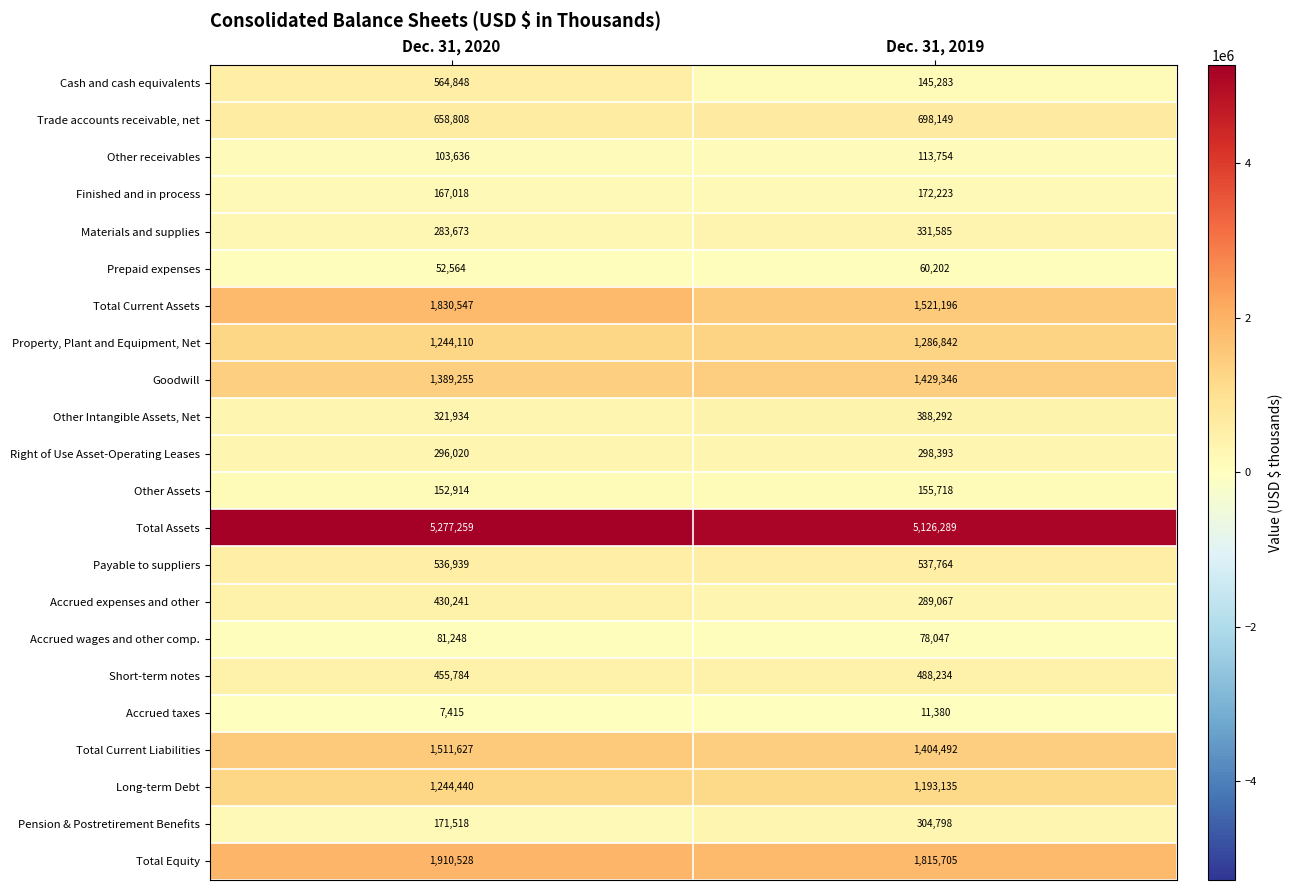

Which series has the widest spread of values?

Cash and cash equivalents